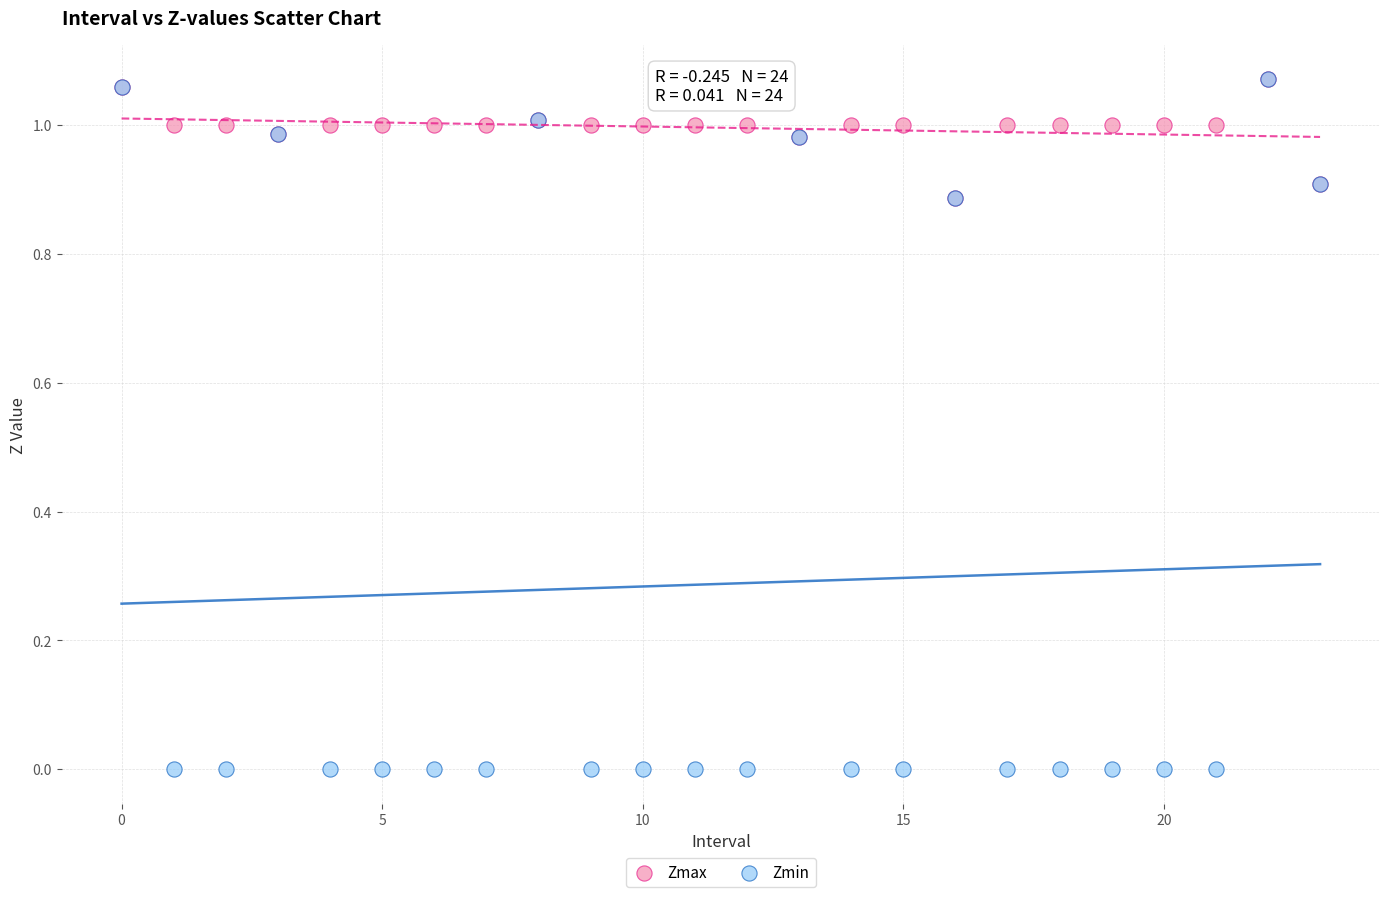

What are all the series names shown in the legend?

Zmax, Zmin